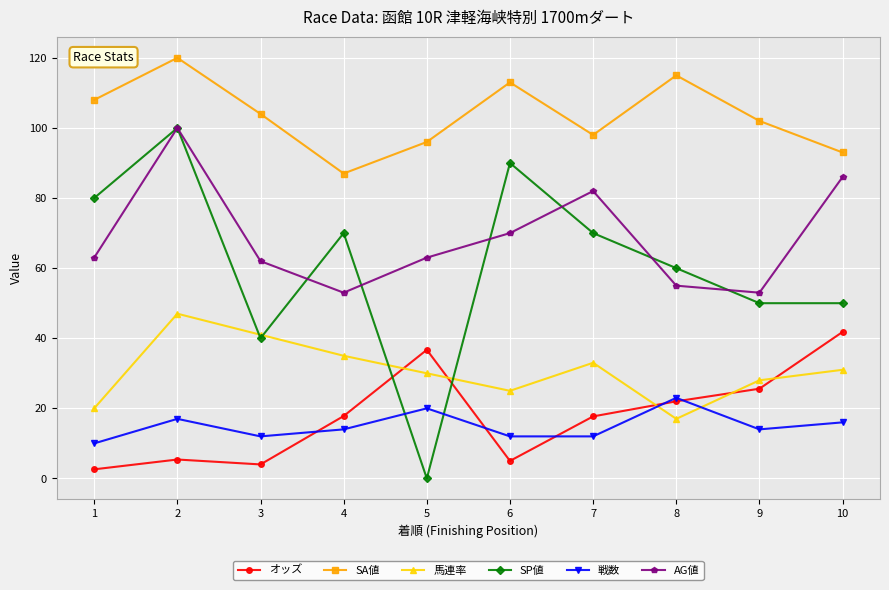

How many lines are shown in the chart?

6